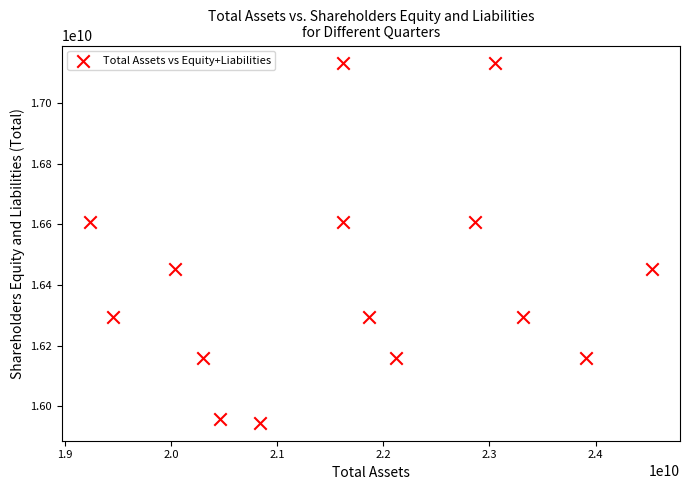

What is the range of X values (max minus min)?

5291000000